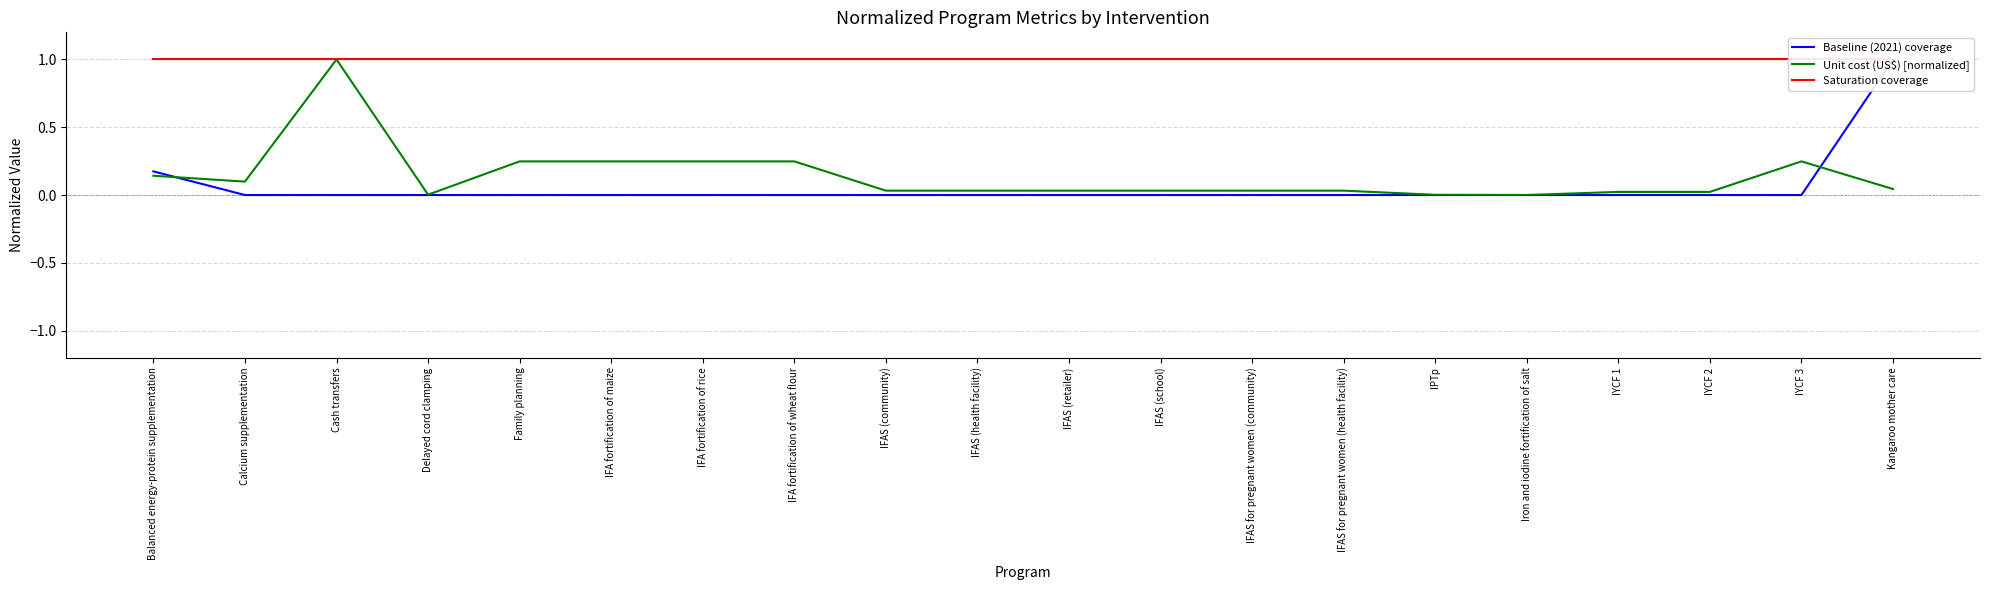

True or false: Baseline (2021) coverage and Saturation coverage intersect in this chart.

False